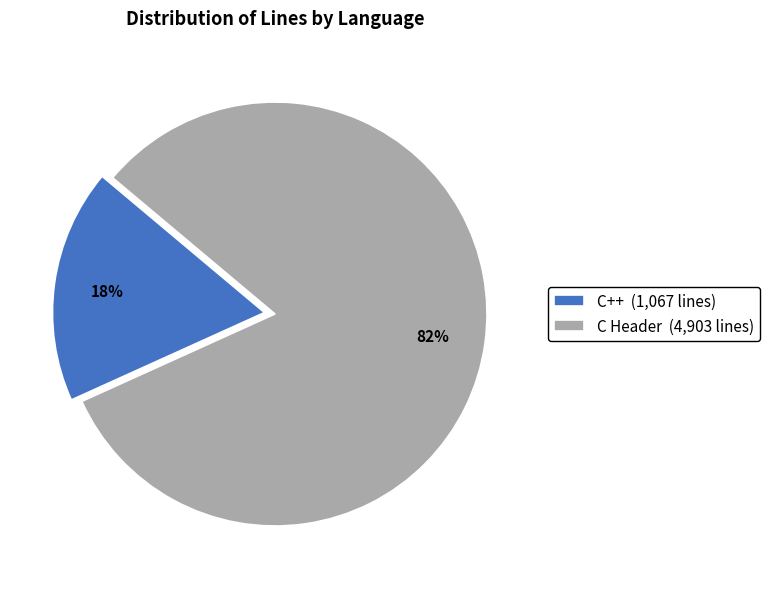

Is the sum of C++ (1,067 lines) and C Header (4,903 lines) greater than half?

Yes